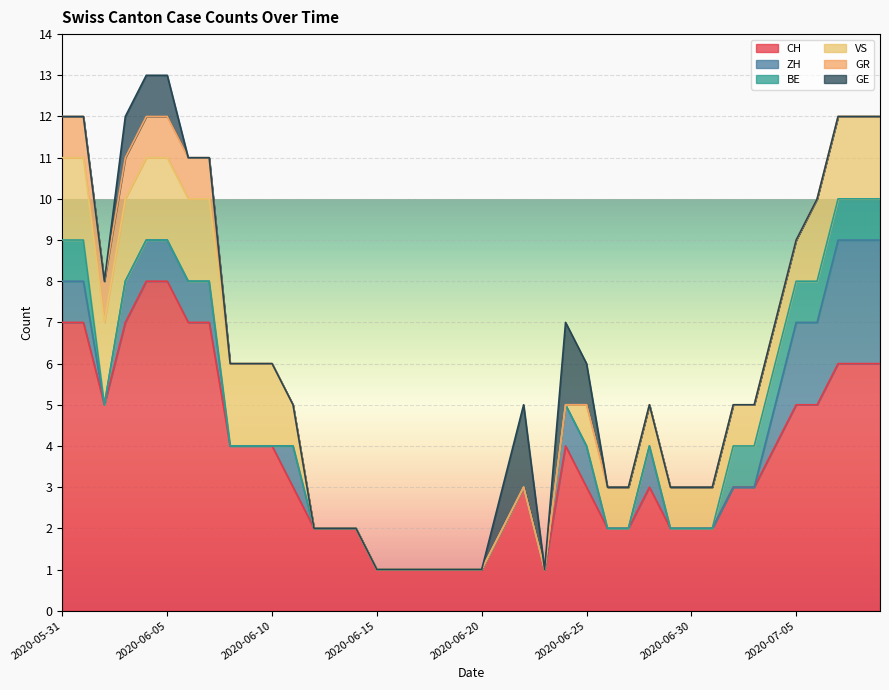

Which has a higher value, 2020-07-06 or 2020-06-18?

2020-07-06